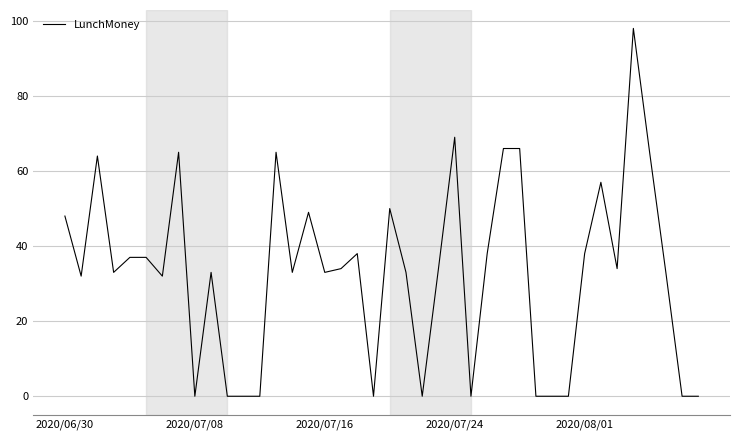

What is the difference between the maximum and minimum values?

98